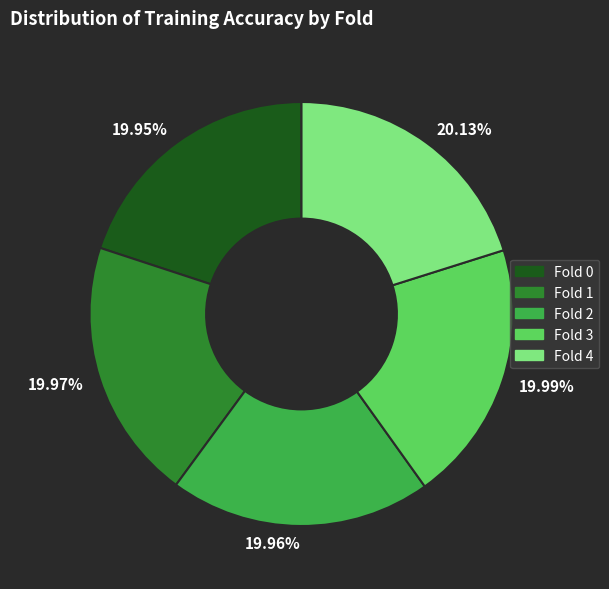

Do 20.13% and 19.97% together represent more than half of the pie?

No